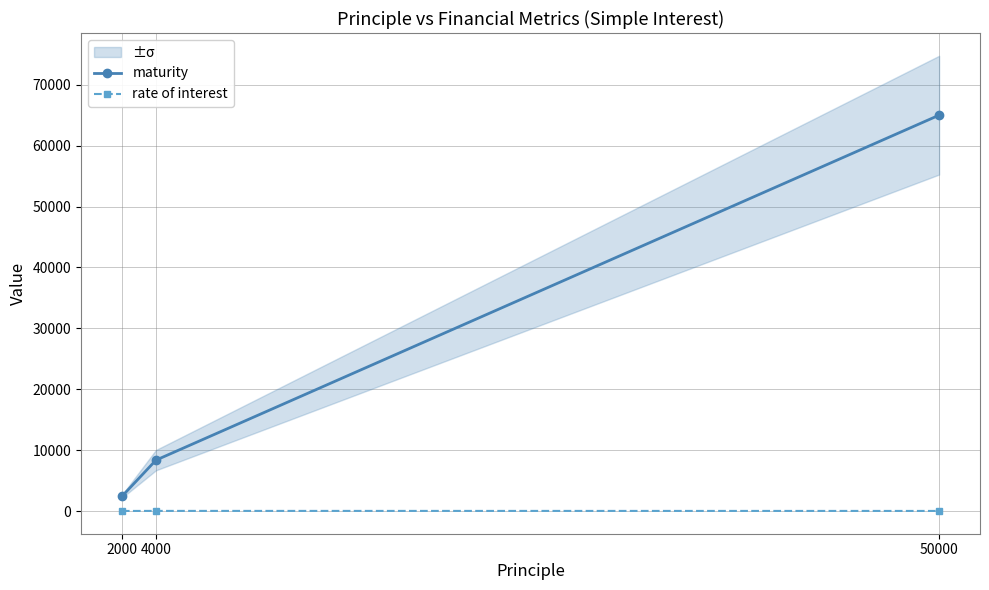

What value does the maturity series have at 4000?

8352